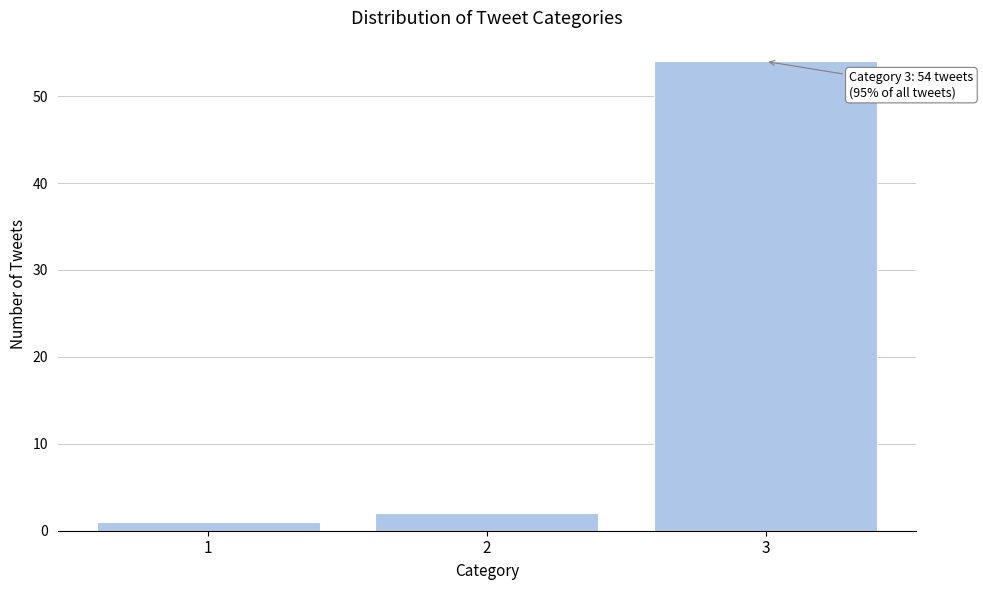

Reading left to right, list all the values displayed in this chart.

1=1	2=2	3=54